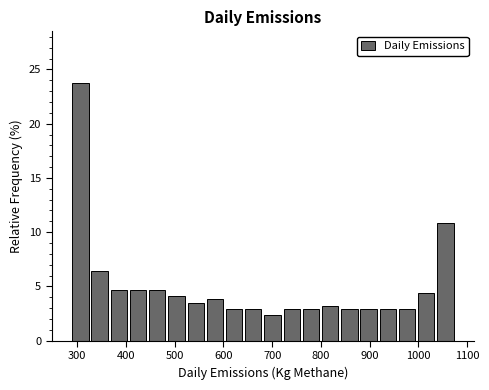

Around what value on the x-axis is the tallest bar? Give the approximate position of its centre, as read against the axis.

310